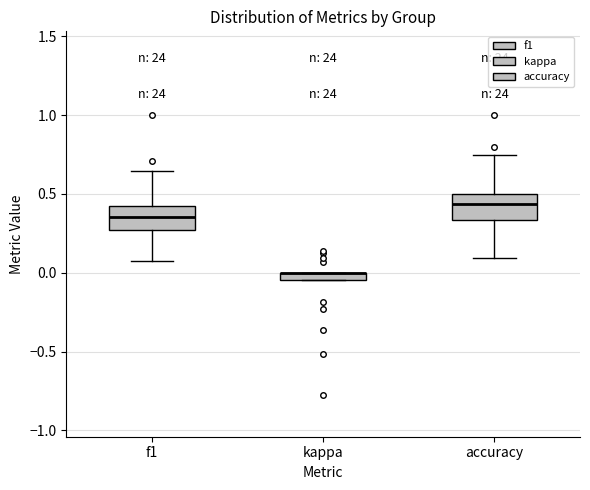

Where does the median line of the box for accuracy sit on the y-axis? The values are not printed on the chart, so give them approximately, as read against the axis.

0.45